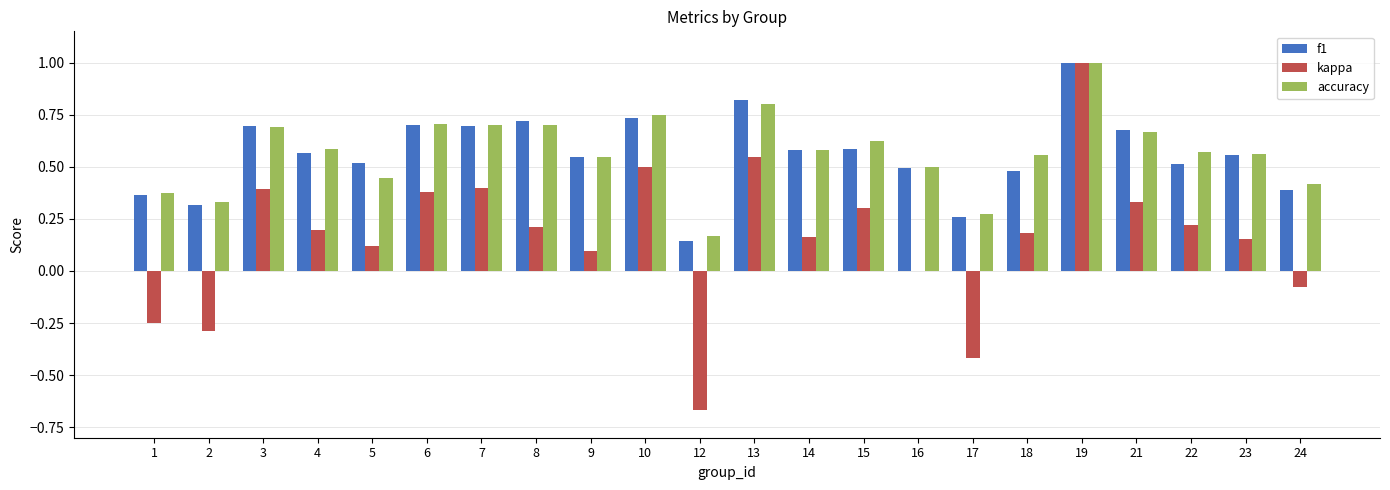

Count the number of categories in the chart.

22